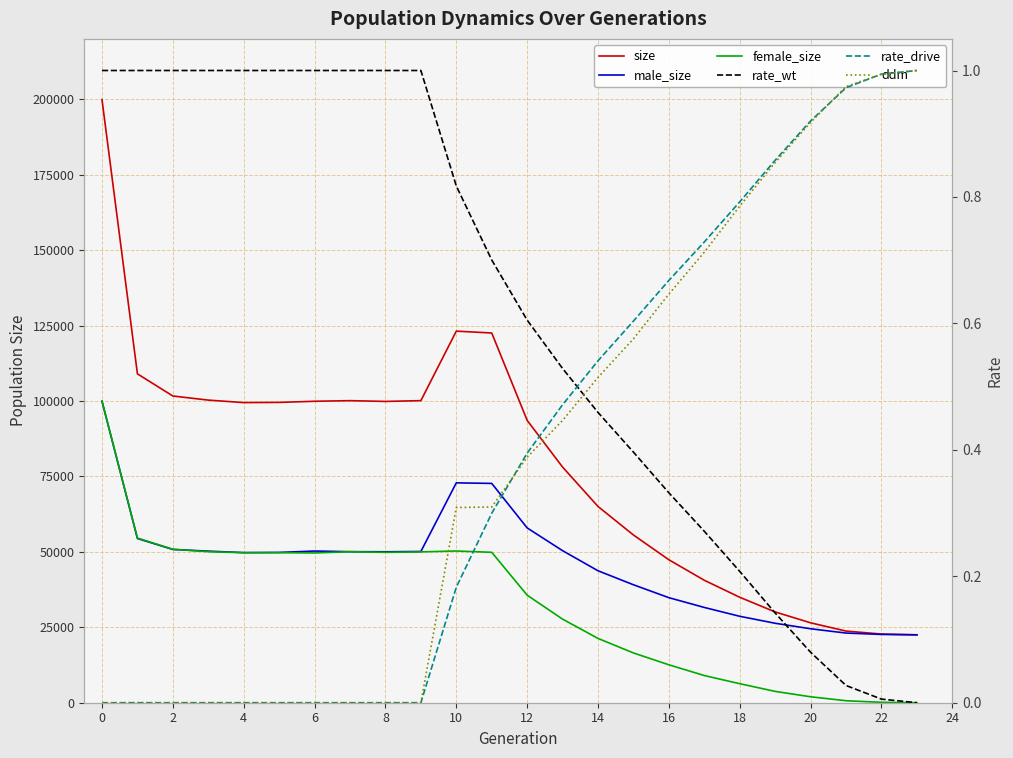

Is it true that ddm equals -0.6 at 8?

False